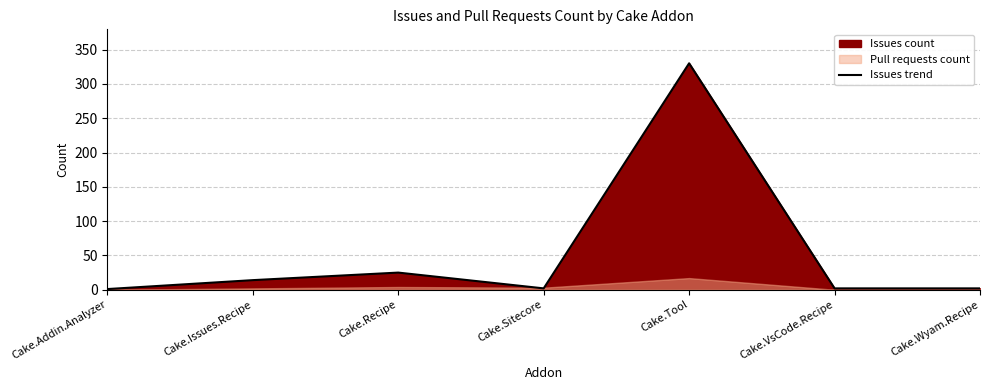

How many data points does each series have?

7